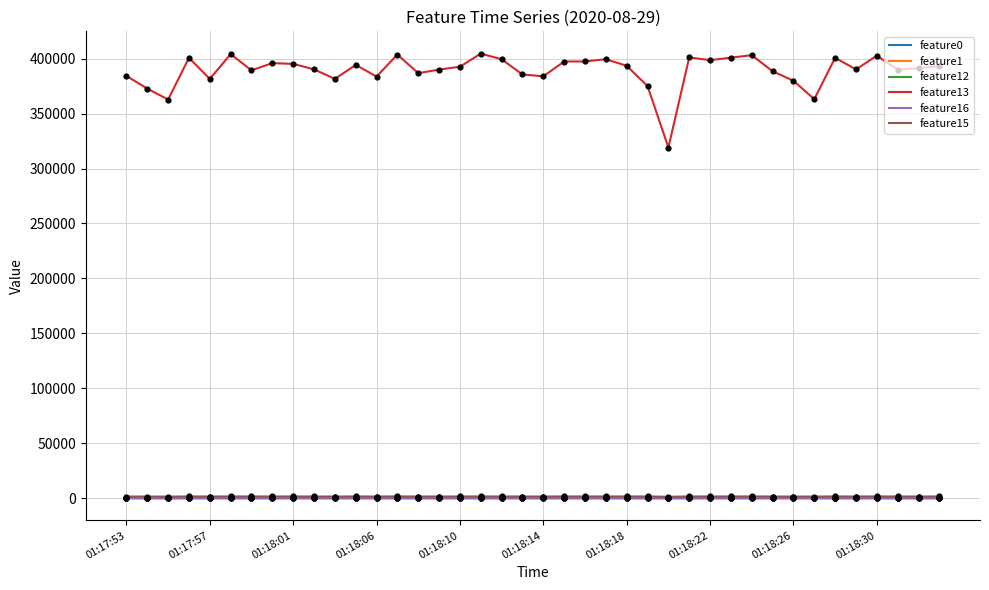

Which series has the largest range (max minus min)?

feature13